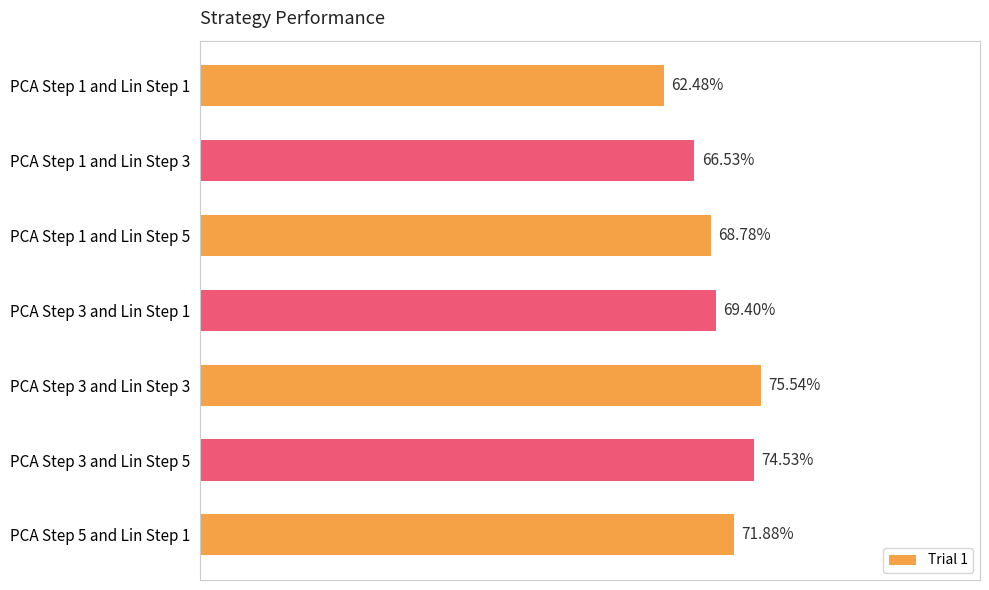

Does the chart contain stacked bars?

No